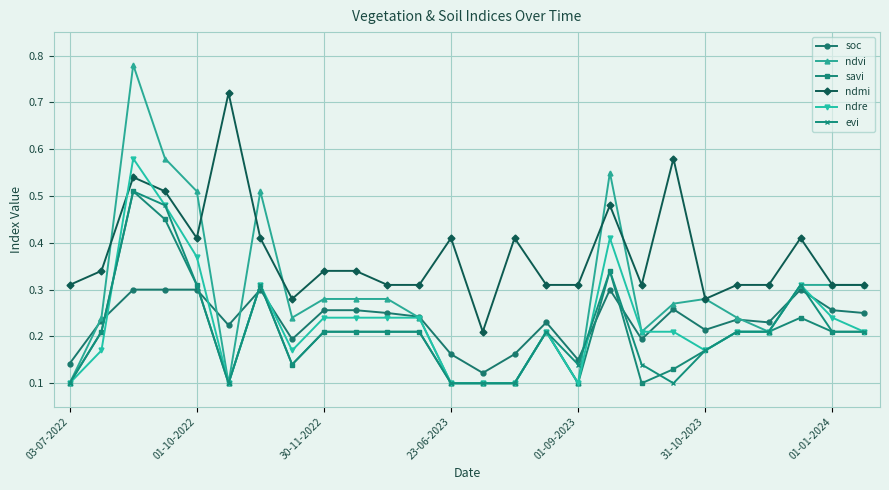

Which series has the widest spread of values?

ndvi